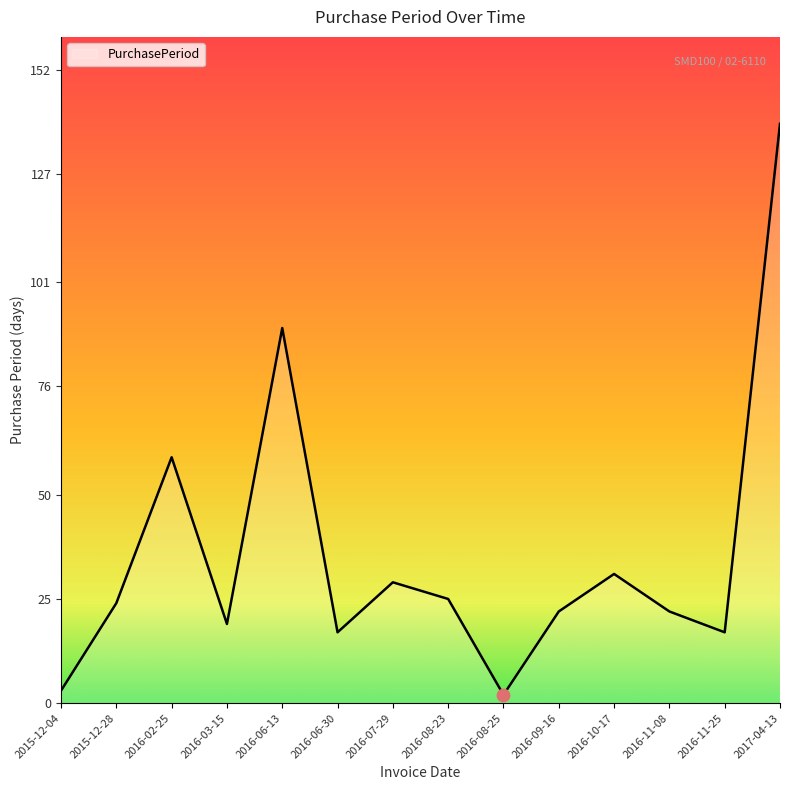

What is the change in value from 2015-12-04 to 2016-08-23?

+22